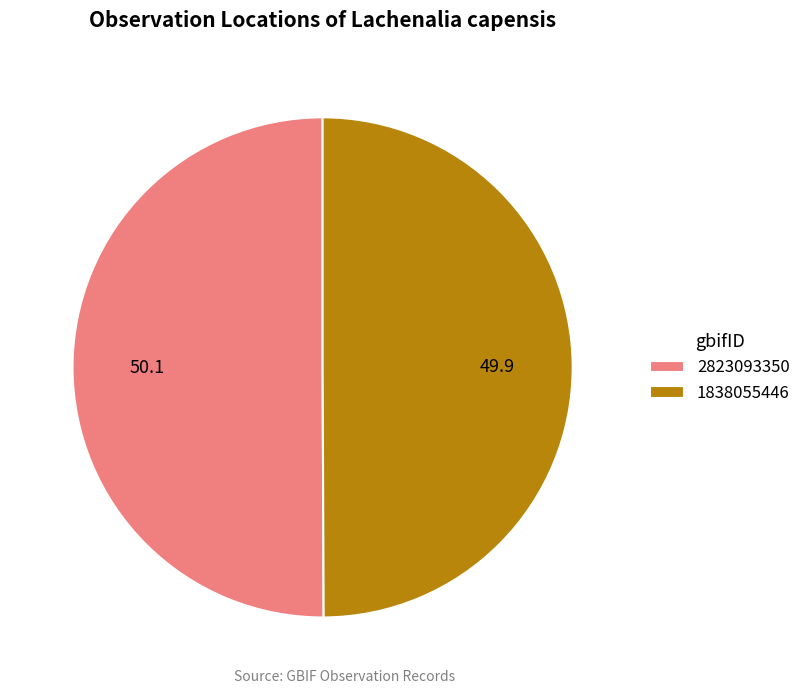

Combined, do 1838055446 and 2823093350 account for over 50%?

Yes